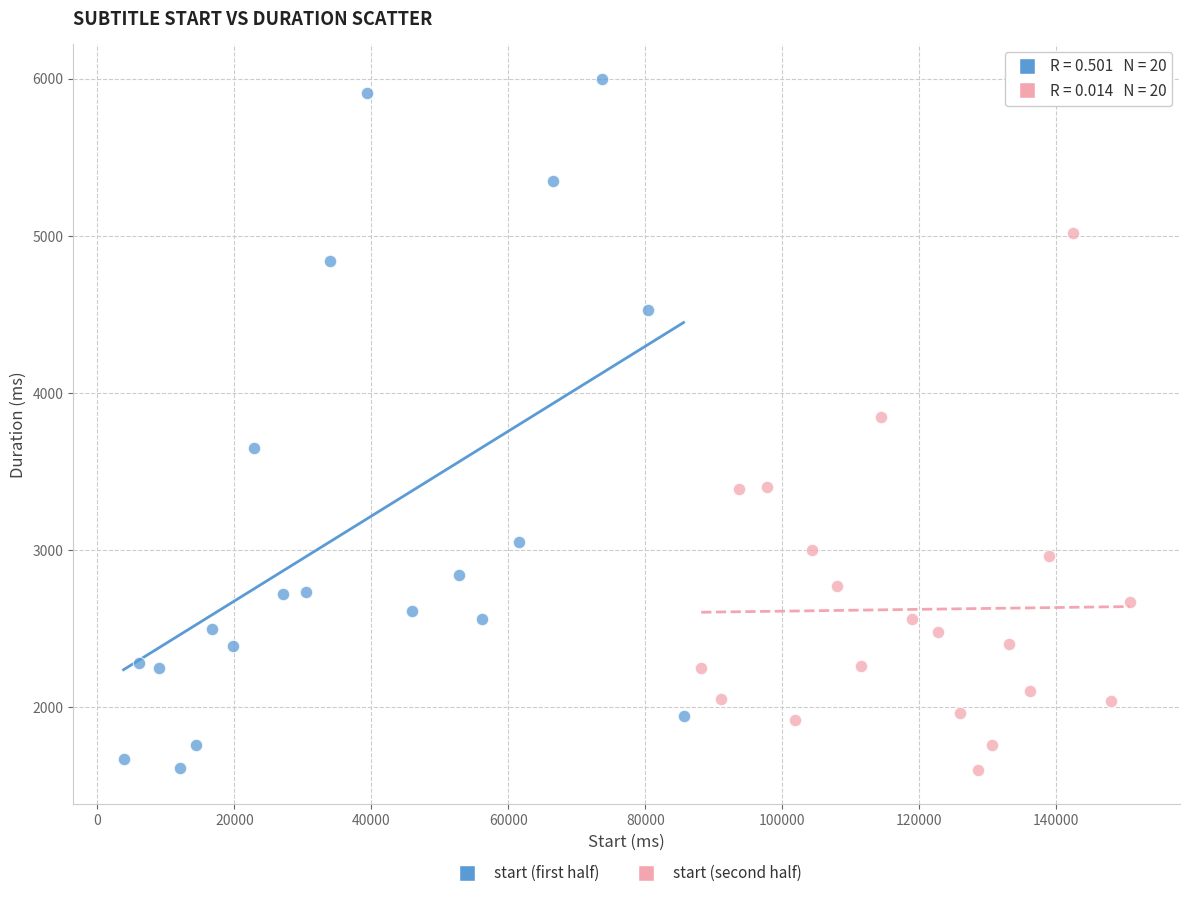

Which series has the widest spread of Y values?

start (first half)